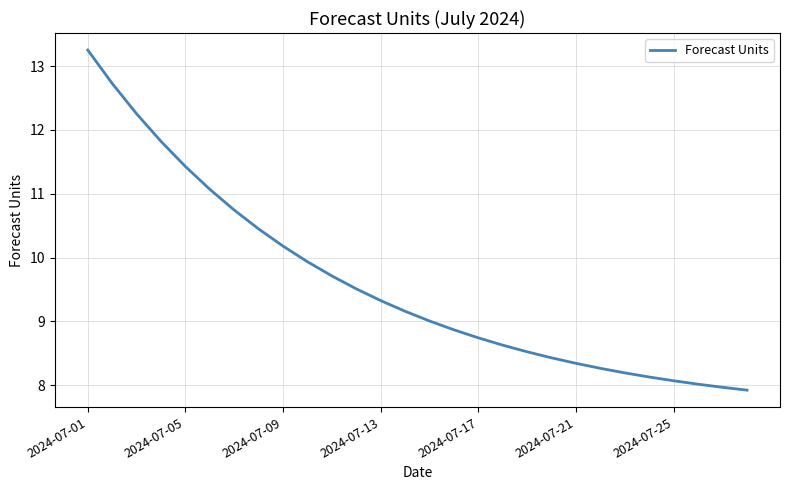

What is the minimum value shown in the chart?

7.9